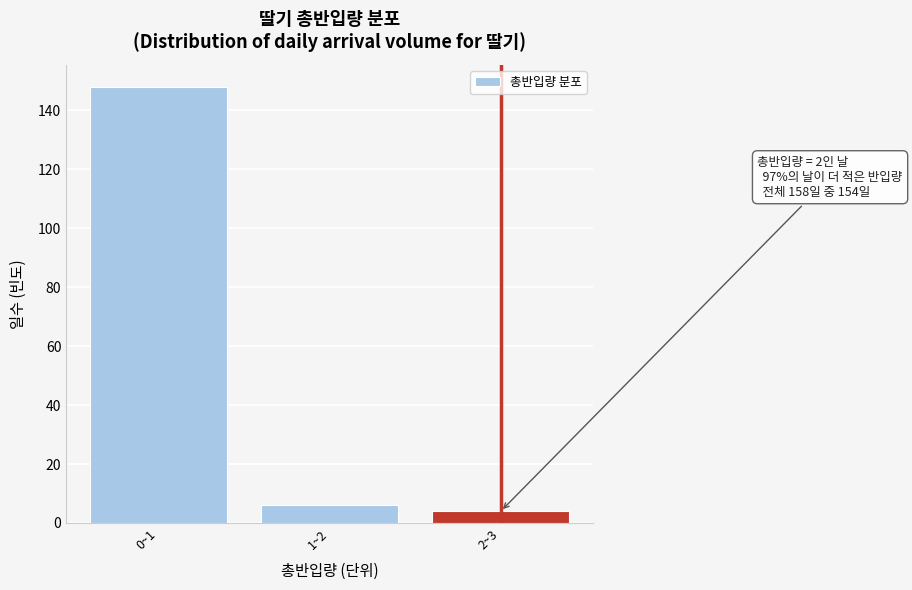

Reading right to left, what are all the values shown in this chart?

4	6	148